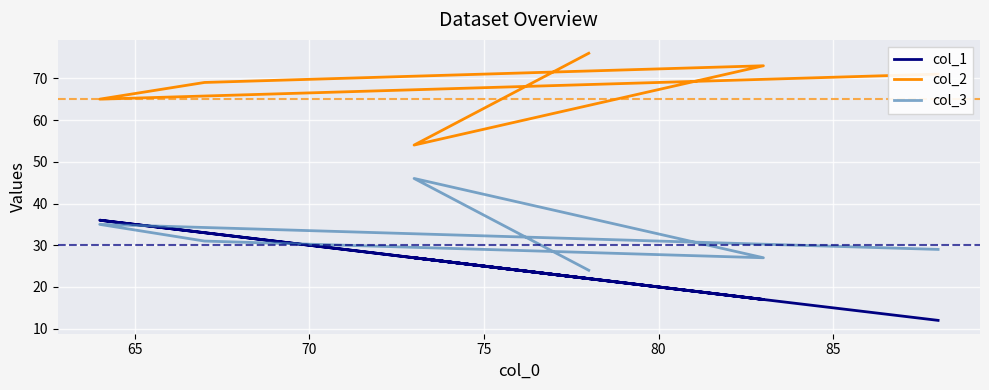

True or false: col_1 and col_2 intersect in this chart.

False